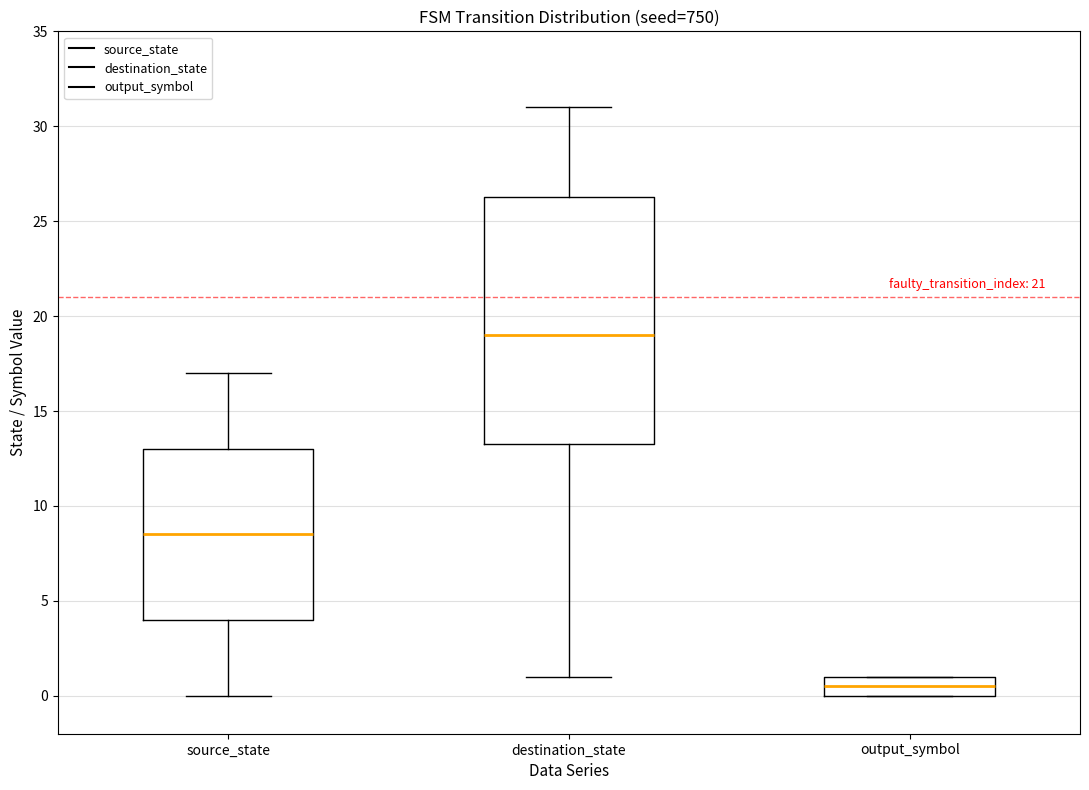

Comparing the boxes themselves (not the whiskers), which one is the tallest?

destination_state